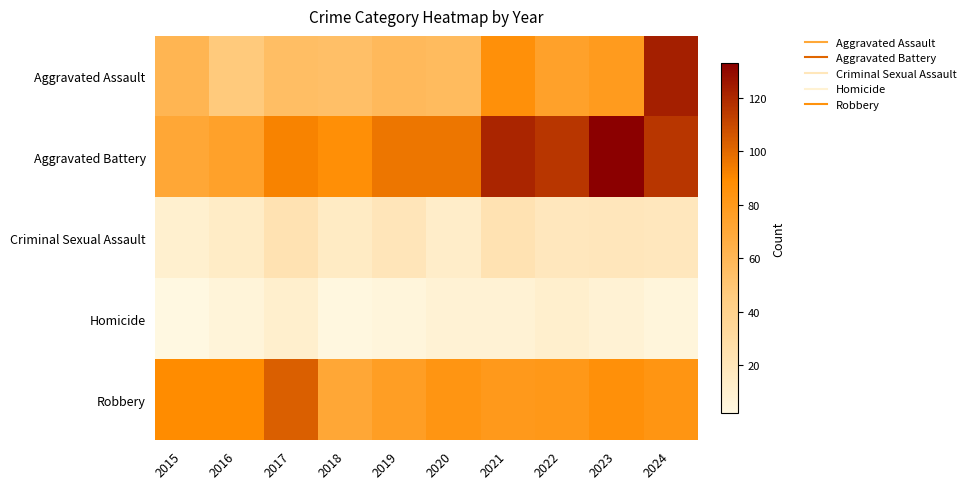

What is the total value across all series at 2019?

256